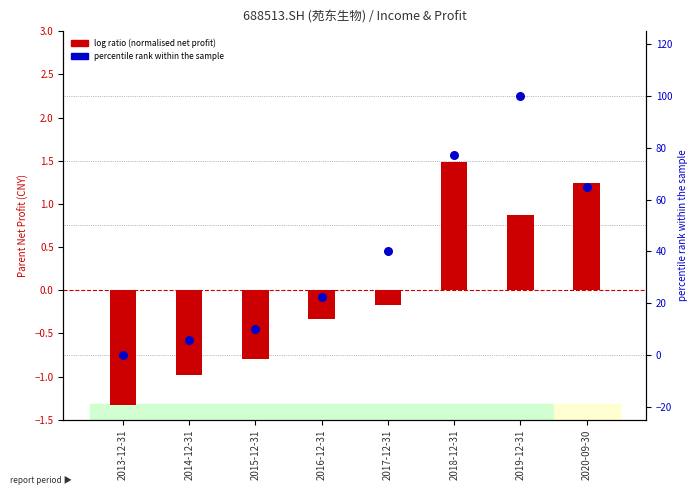

Which series reaches the maximum Y coordinate?

percentile rank within the sample